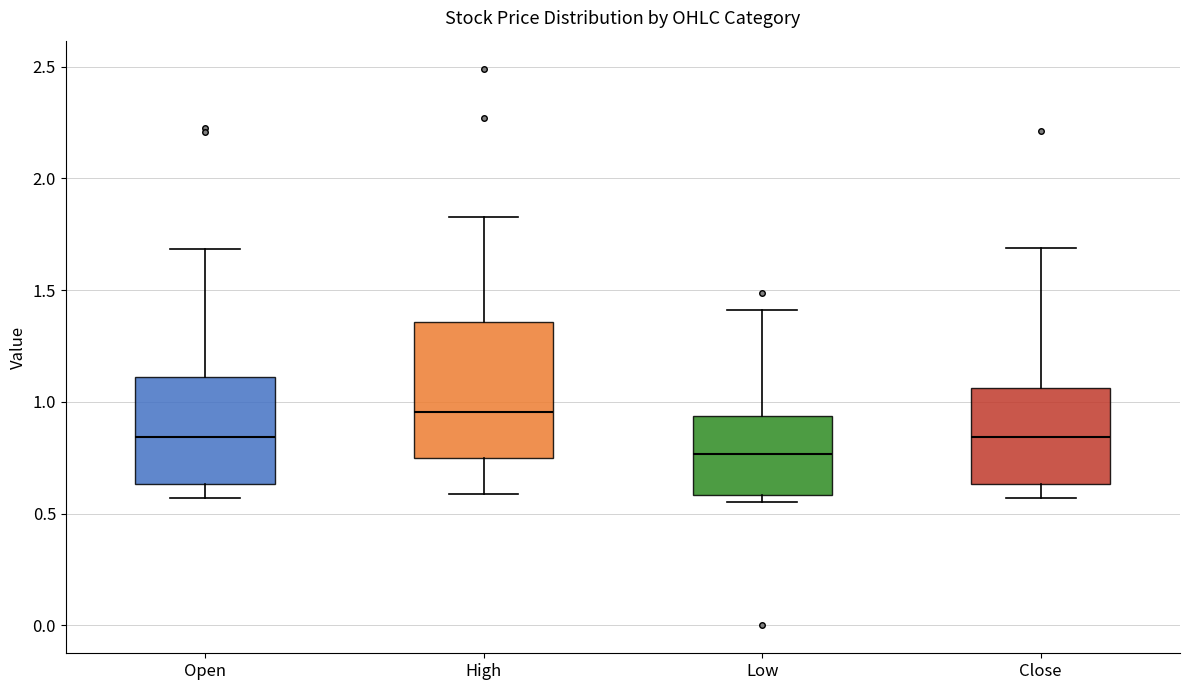

Reading left to right, read every box against the y-axis: the position of its median line, the range the box covers, and the ends of its whiskers. The values are not printed on the chart, so give them approximately, as read against the axis.

Open: median 0.85, box 0.65 to 1.10, whiskers 0.55 to 1.70
High: median 0.95, box 0.75 to 1.35, whiskers 0.60 to 1.85
Low: median 0.75, box 0.60 to 0.95, whiskers 0.55 to 1.40
Close: median 0.85, box 0.65 to 1.05, whiskers 0.55 to 1.70